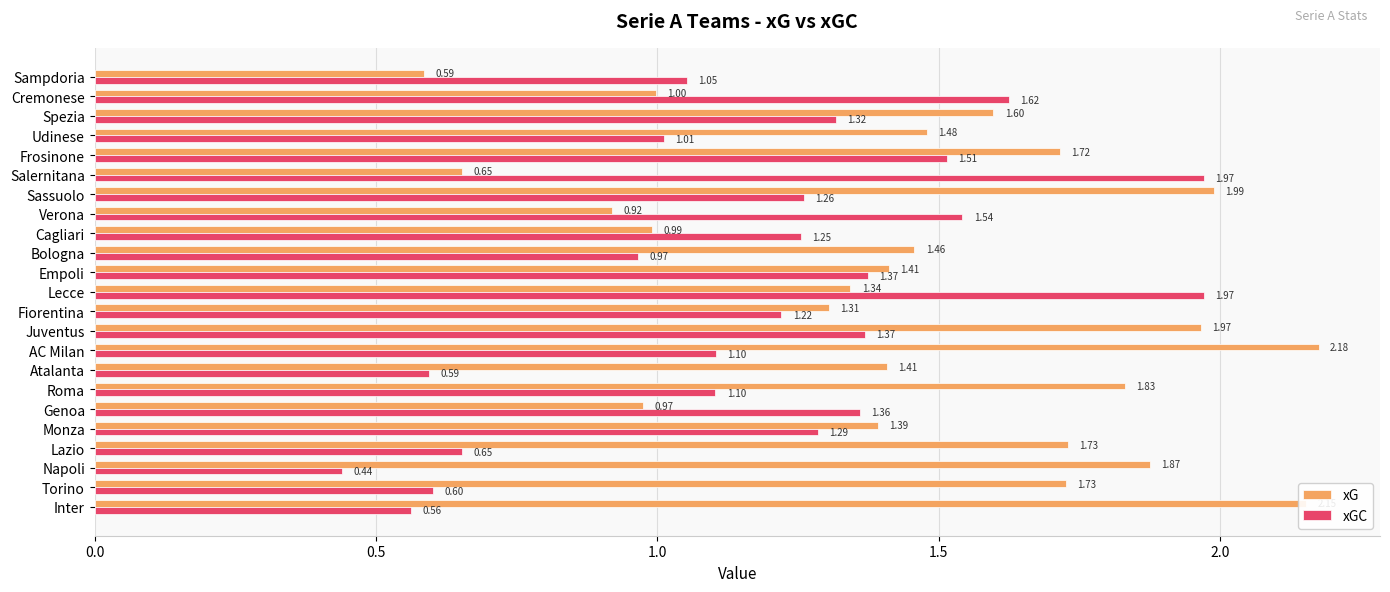

List the series in order of their overall mean, lowest first.

xGC, xG